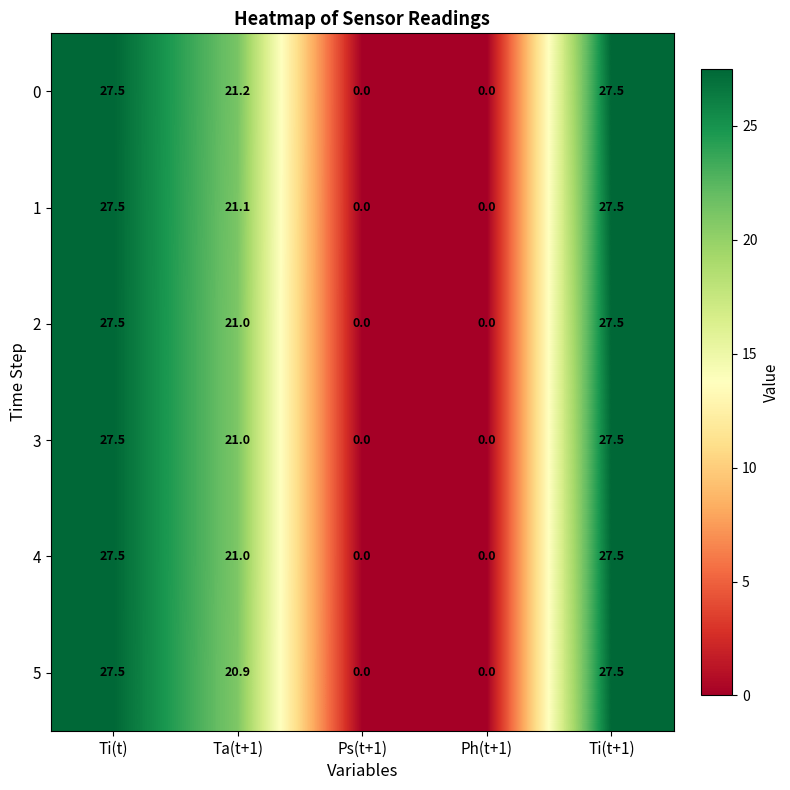

Is the value of 2 at Ps(t+1) greater than the value of 3 at Ta(t+1)?

No